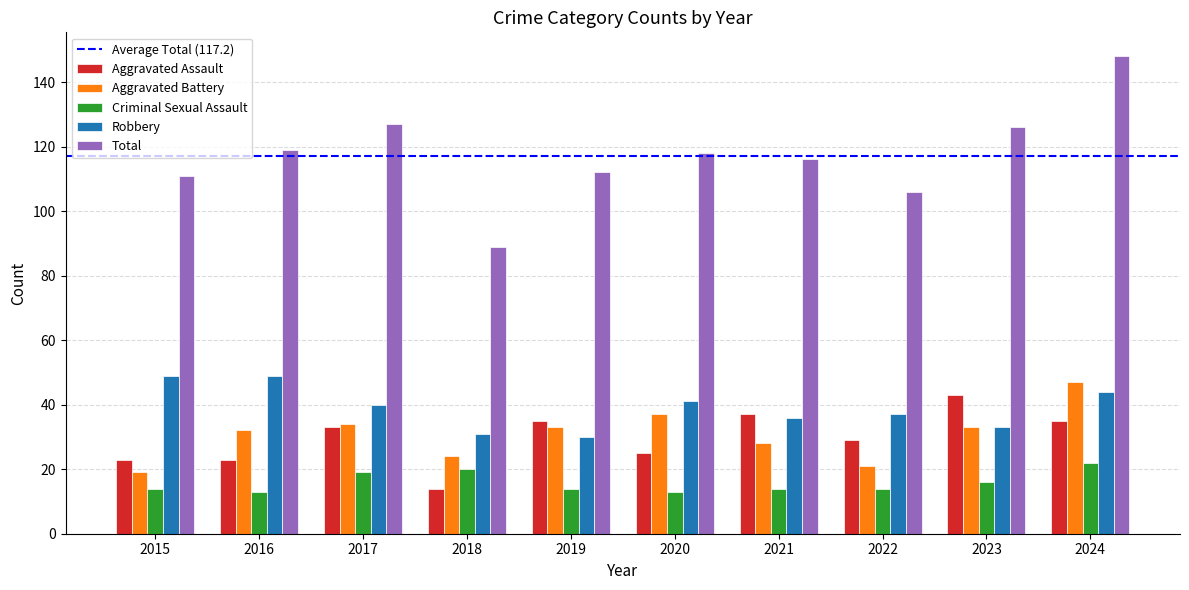

Which series has the largest range (max minus min)?

Total